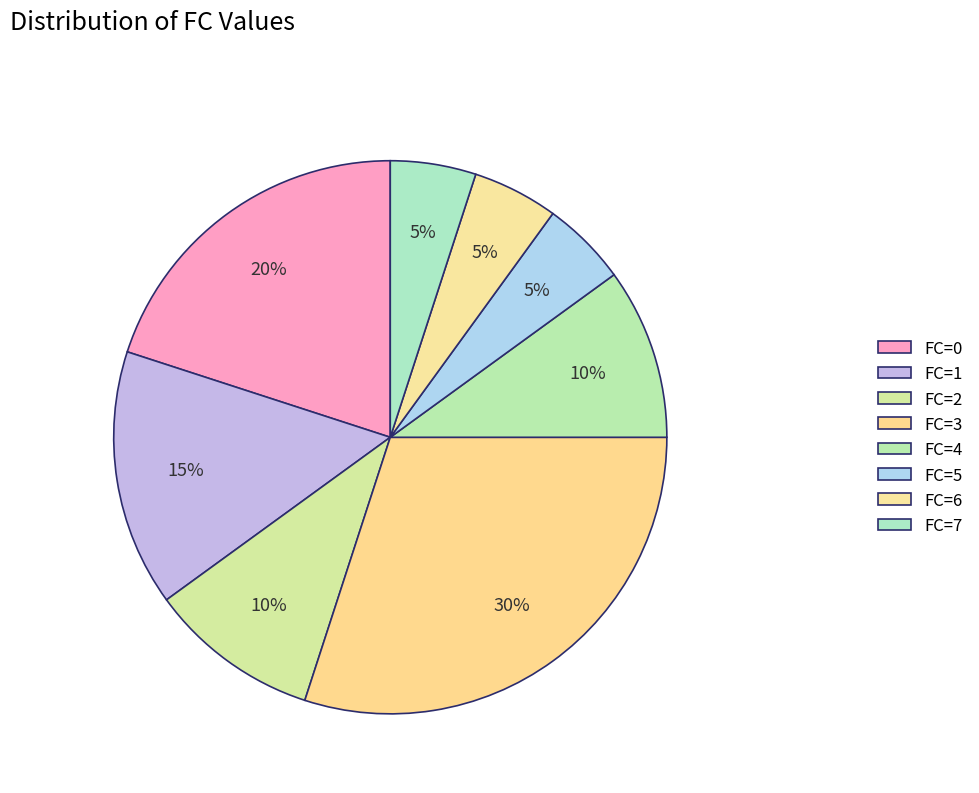

What is the ratio of the value at FC=3 to the value at FC=2?

3.0